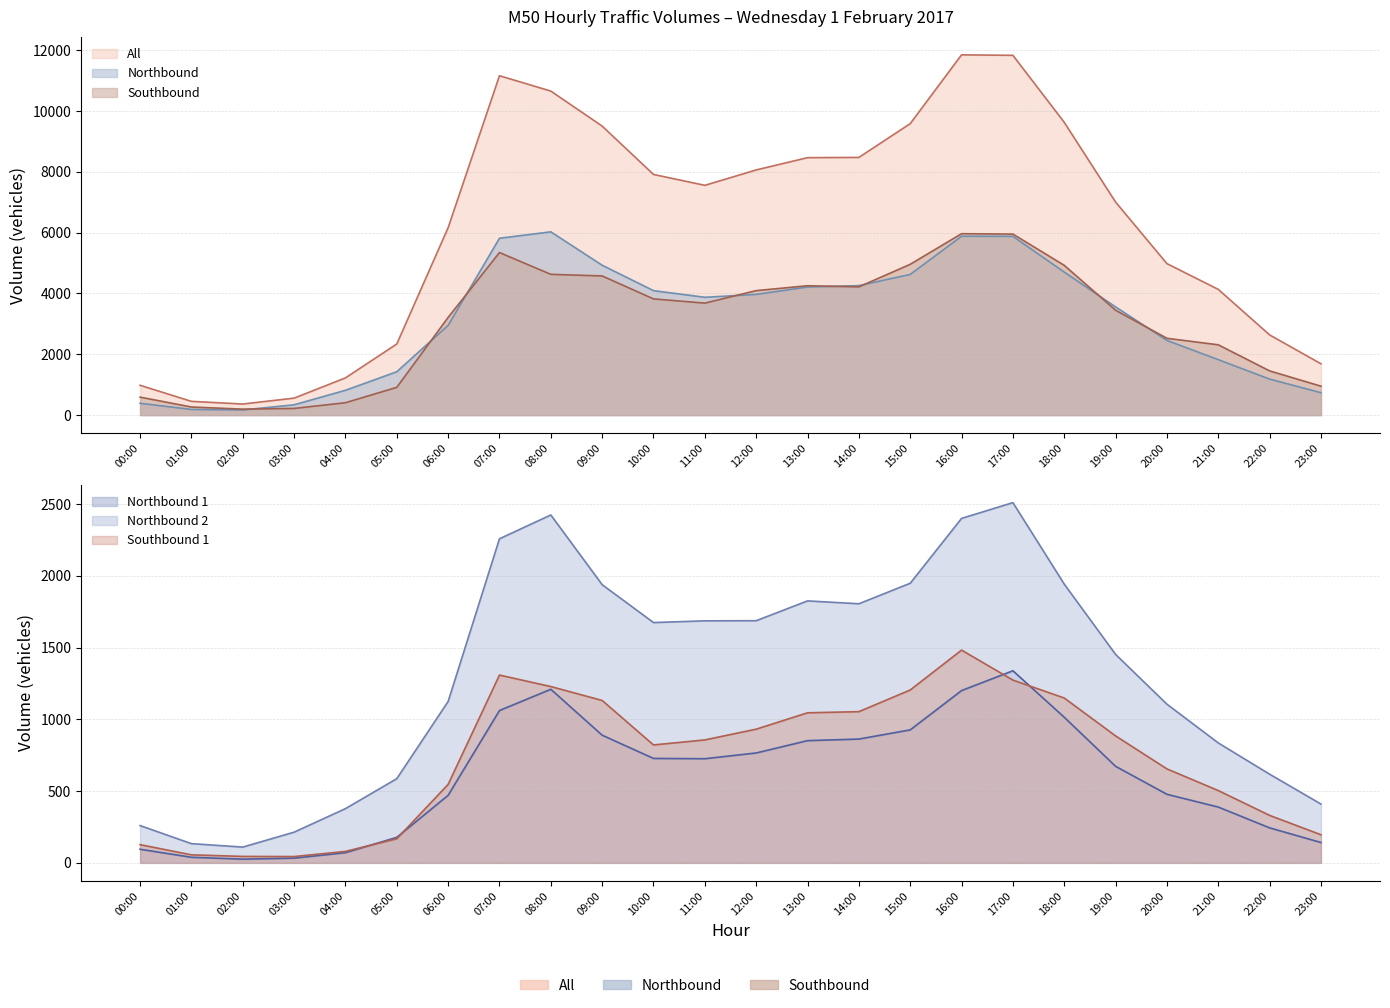

Count the number of data series in this chart.

6